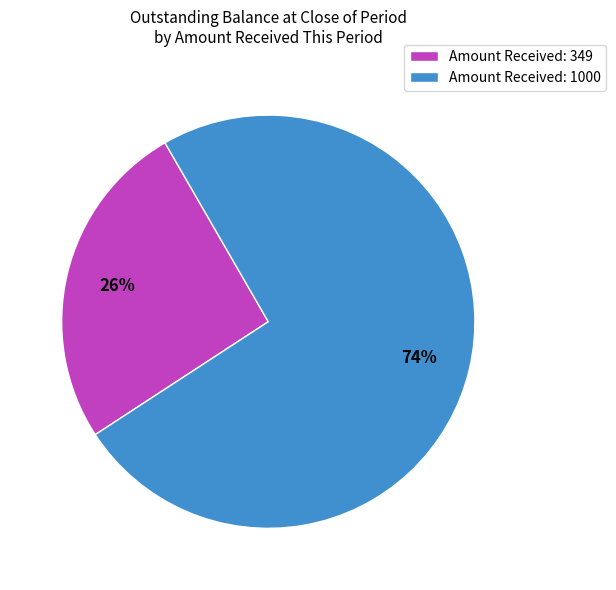

True or false: Amount Received: 1000 accounts for 87% of the total.

False